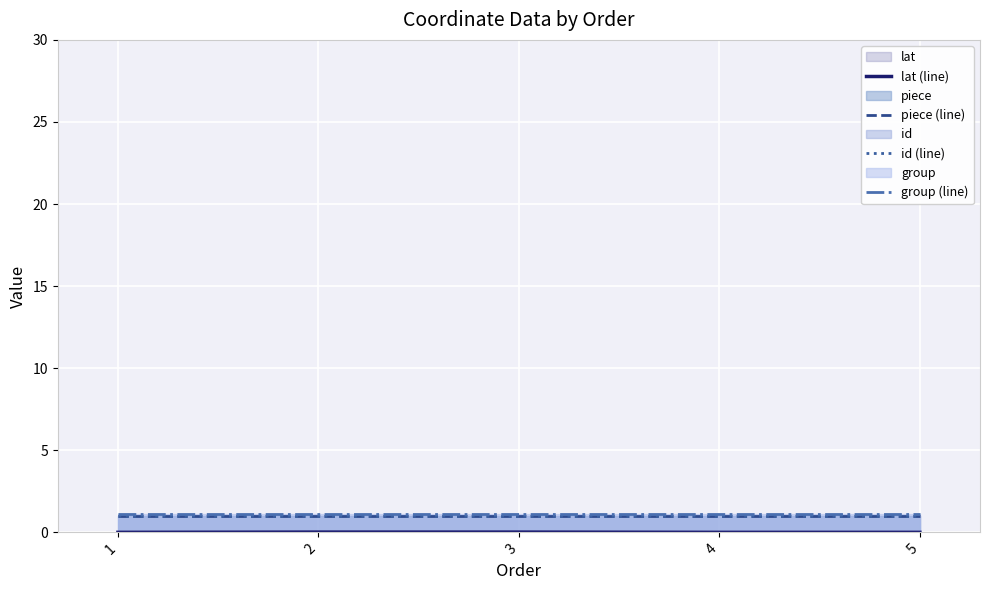

What is the value of the group (line) point at the 2nd from the left?

1.1